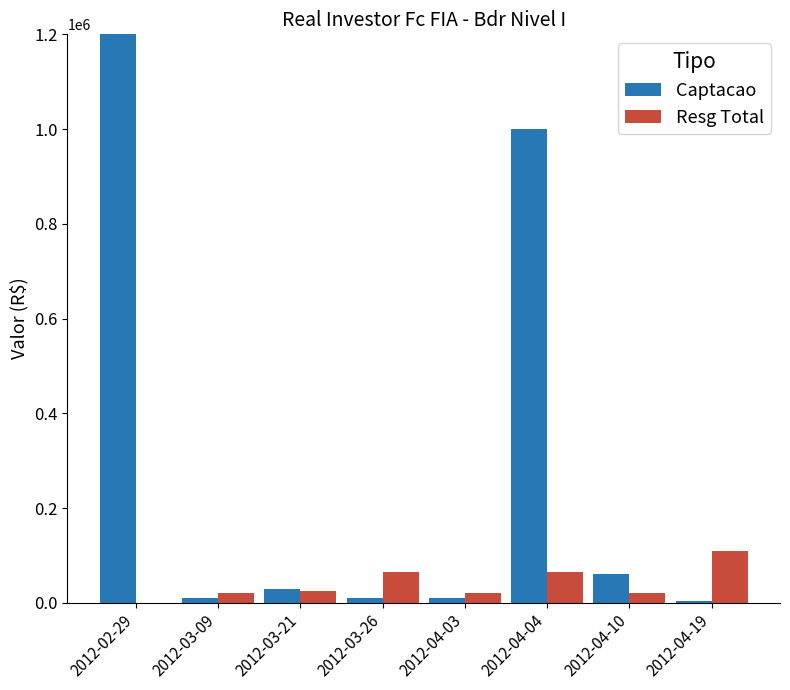

At which label does Captacao first exceed 30000?

2012-02-29